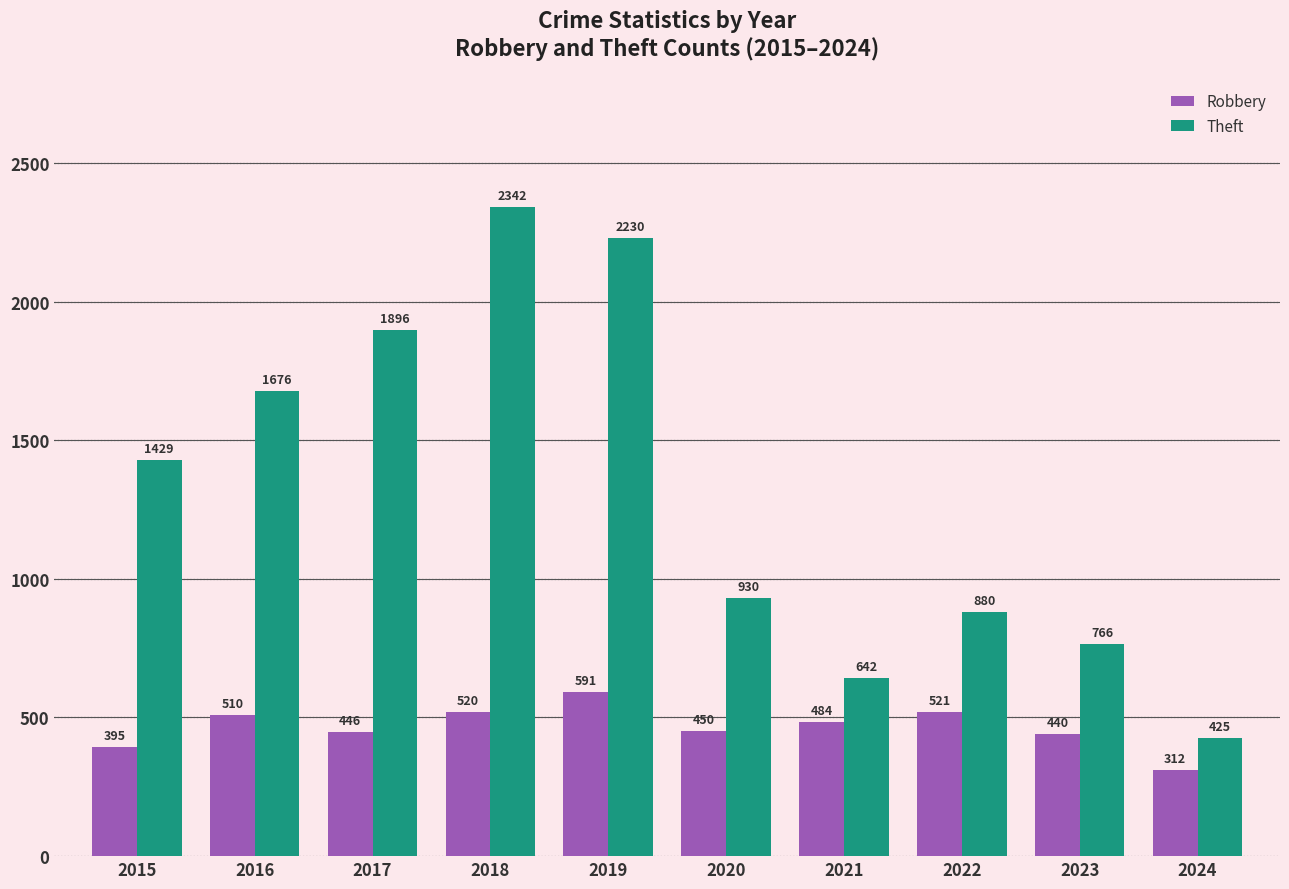

List the series in order of their overall mean, highest first.

Theft, Robbery